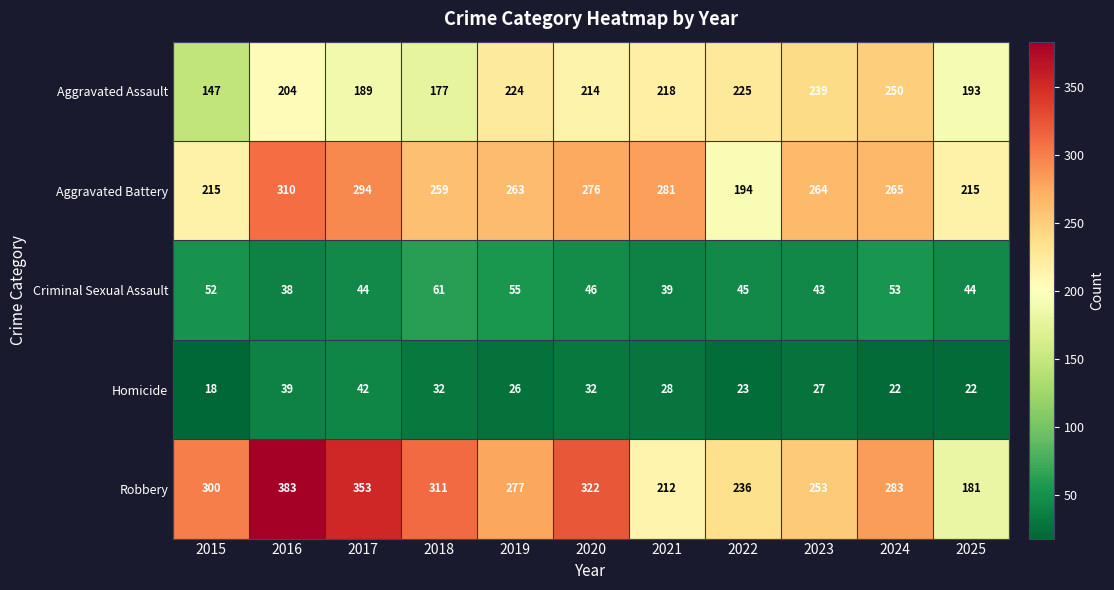

What is the difference between the highest and lowest values at 2016?

345